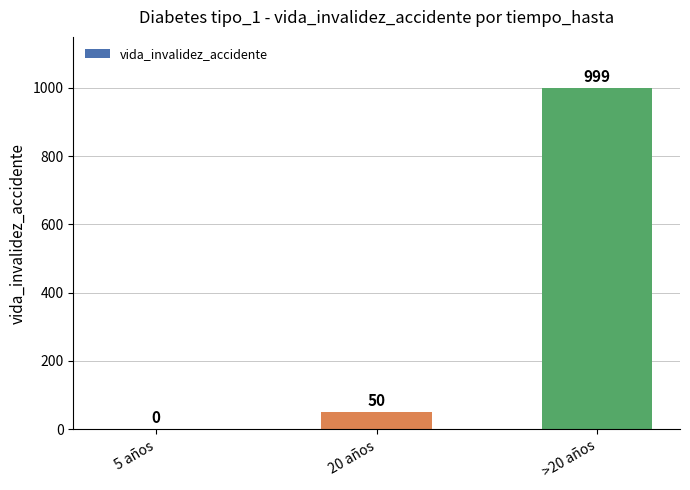

What is the change in value from 5 años to 20 años?

+50